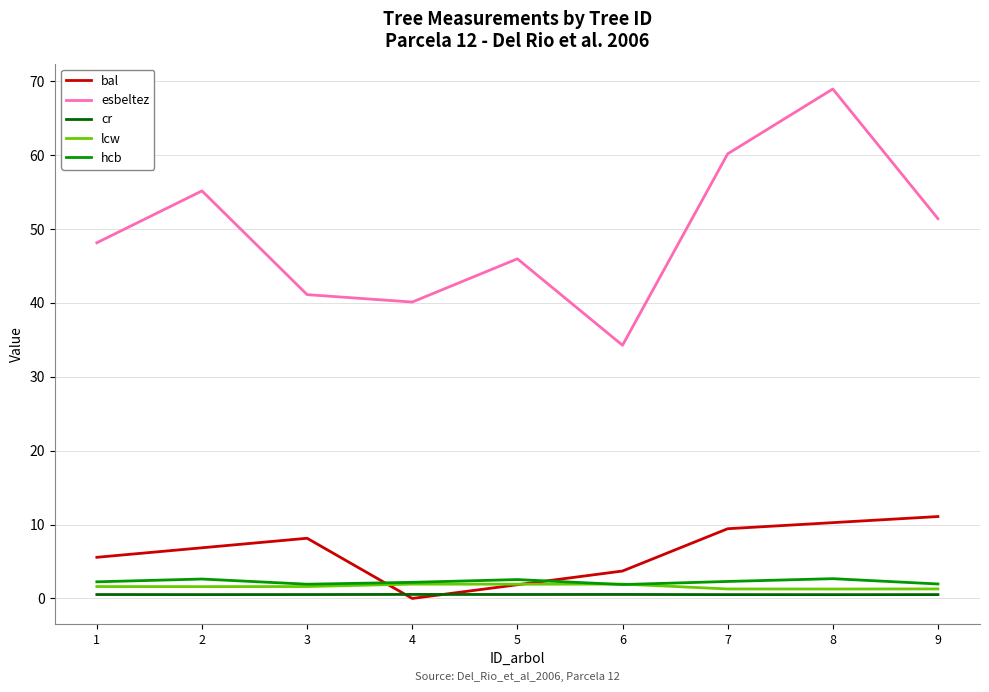

Where does the bal series first go above 6?

2